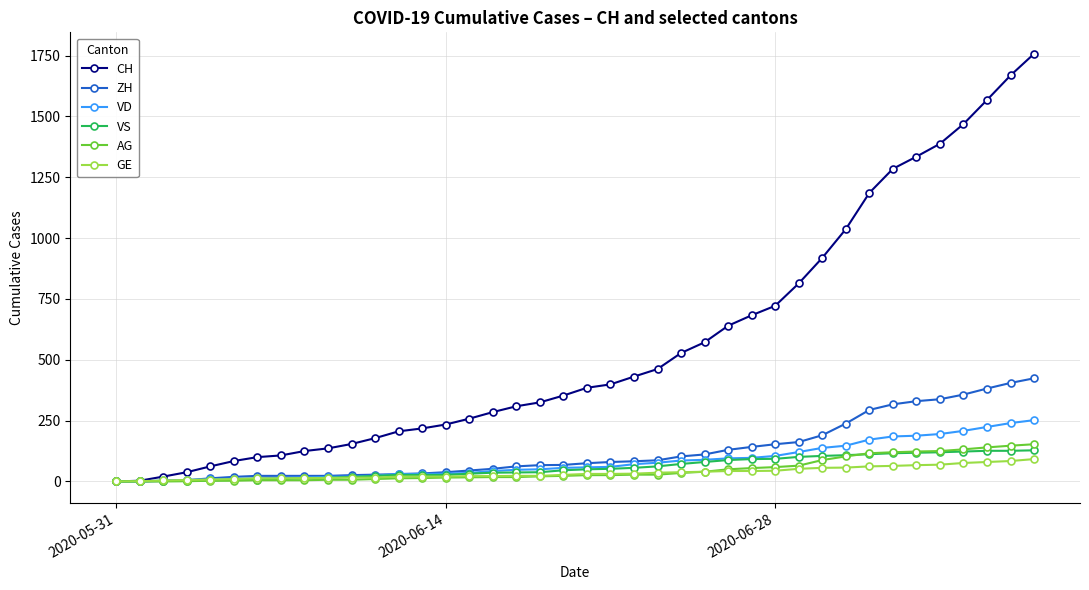

Which series has the widest spread of values?

CH